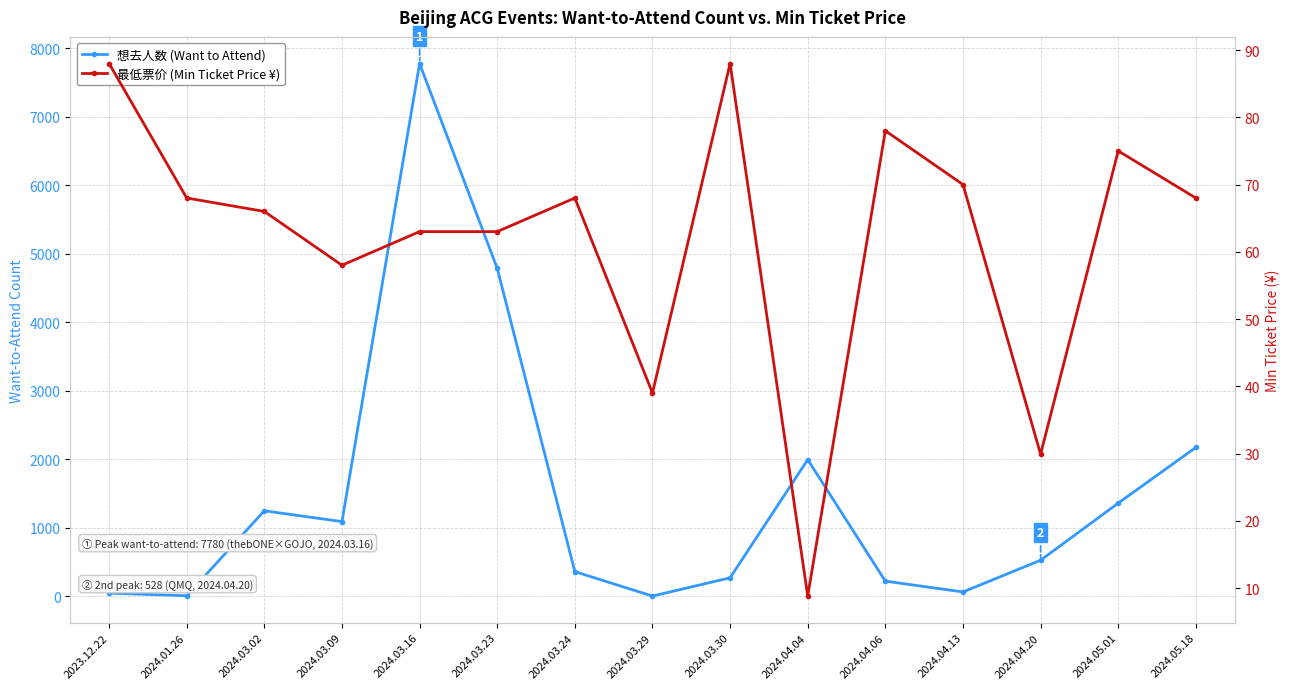

Which series ends up on top after the final intersection of 最低票价 (Min Ticket Price ¥) and 想去人数 (Want to Attend)?

想去人数 (Want to Attend)